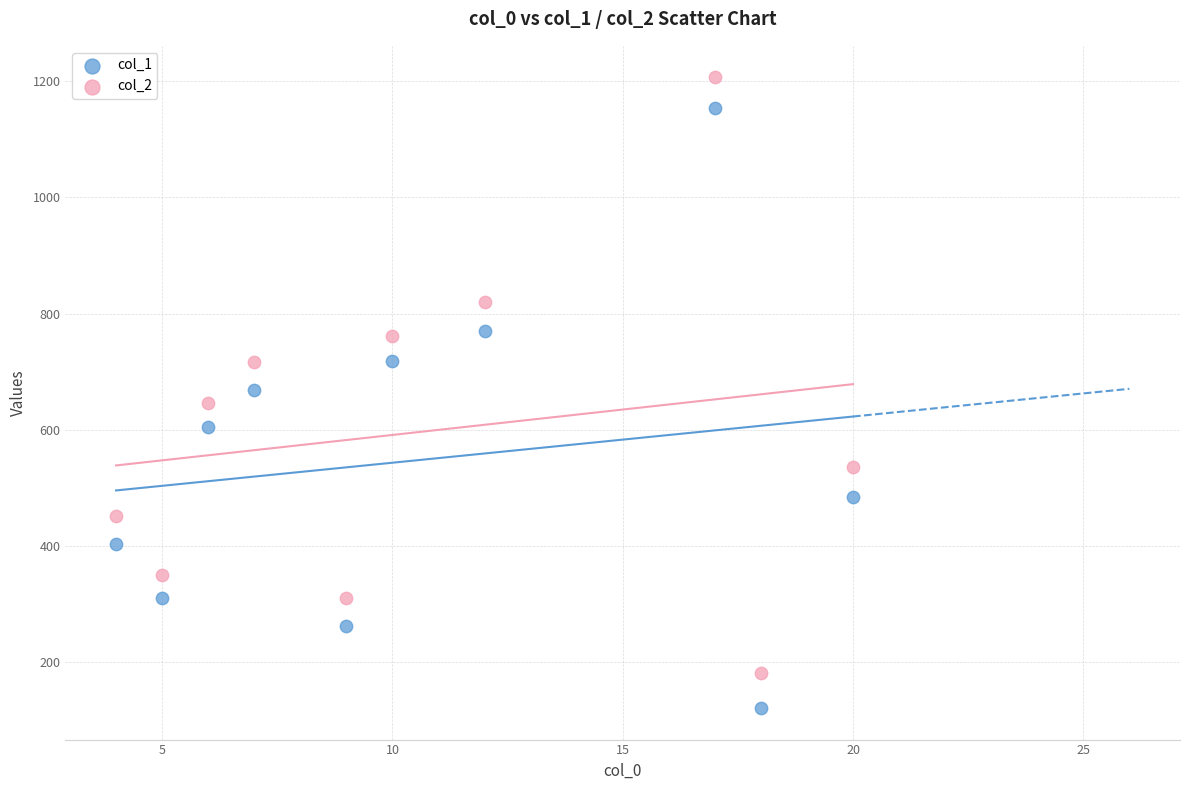

Which series contains the highest Y value?

col_2